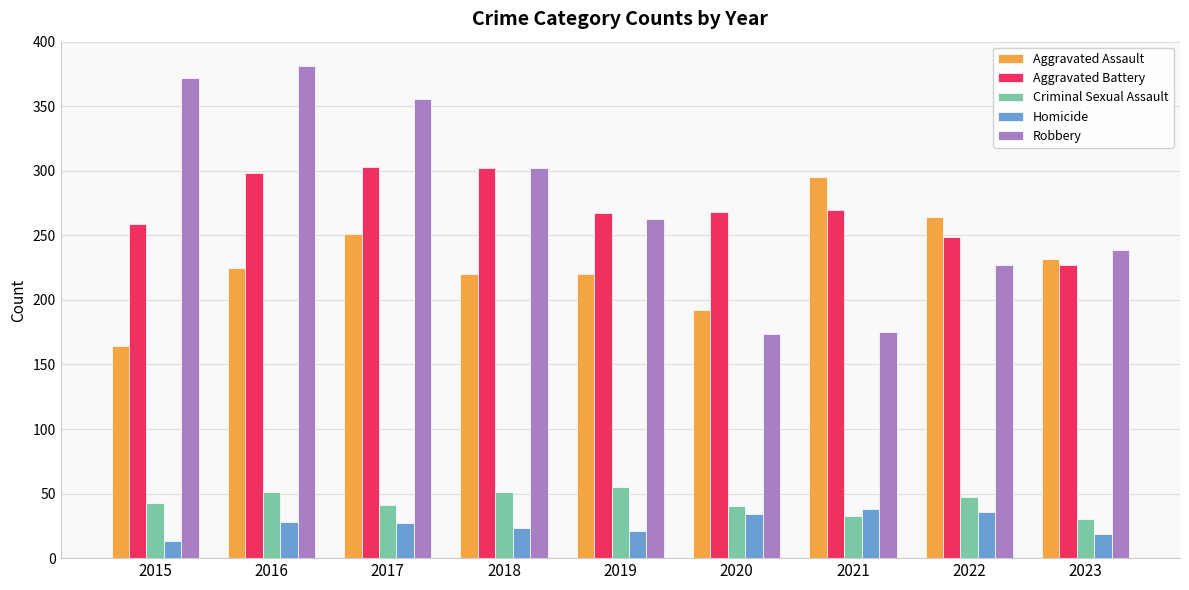

What is the value of the Homicide bar at the 2nd from the left?

28